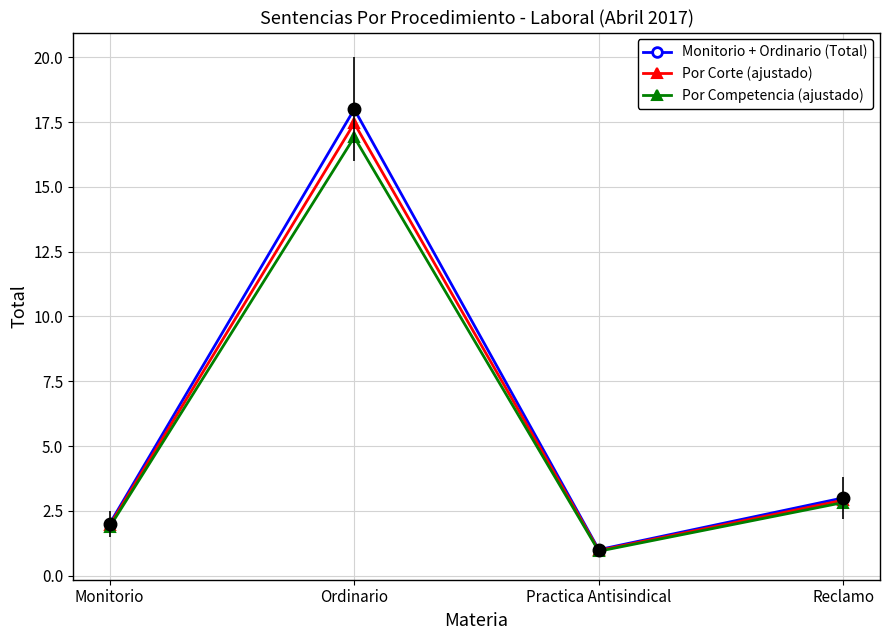

Is this an area chart (filled region under the line)?

No